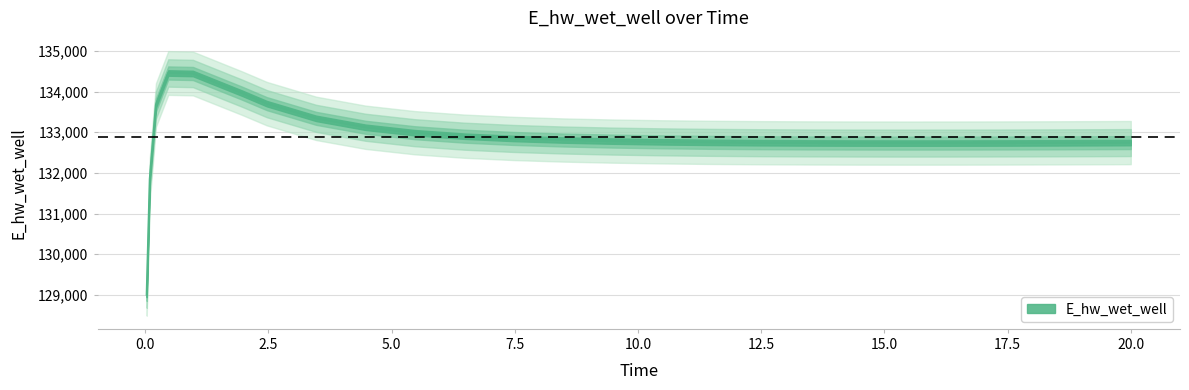

How many points are higher than both their immediate neighbors (excluding endpoints)?

1